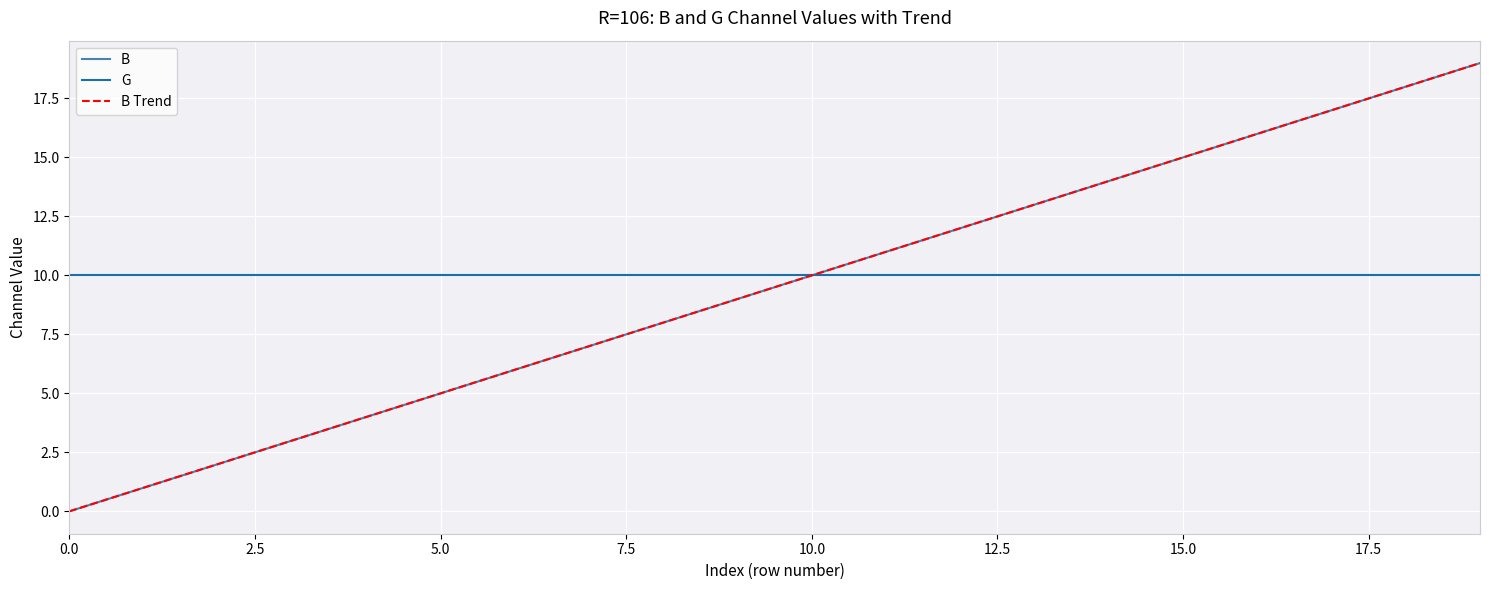

At which category is the sum across all series the highest?

19